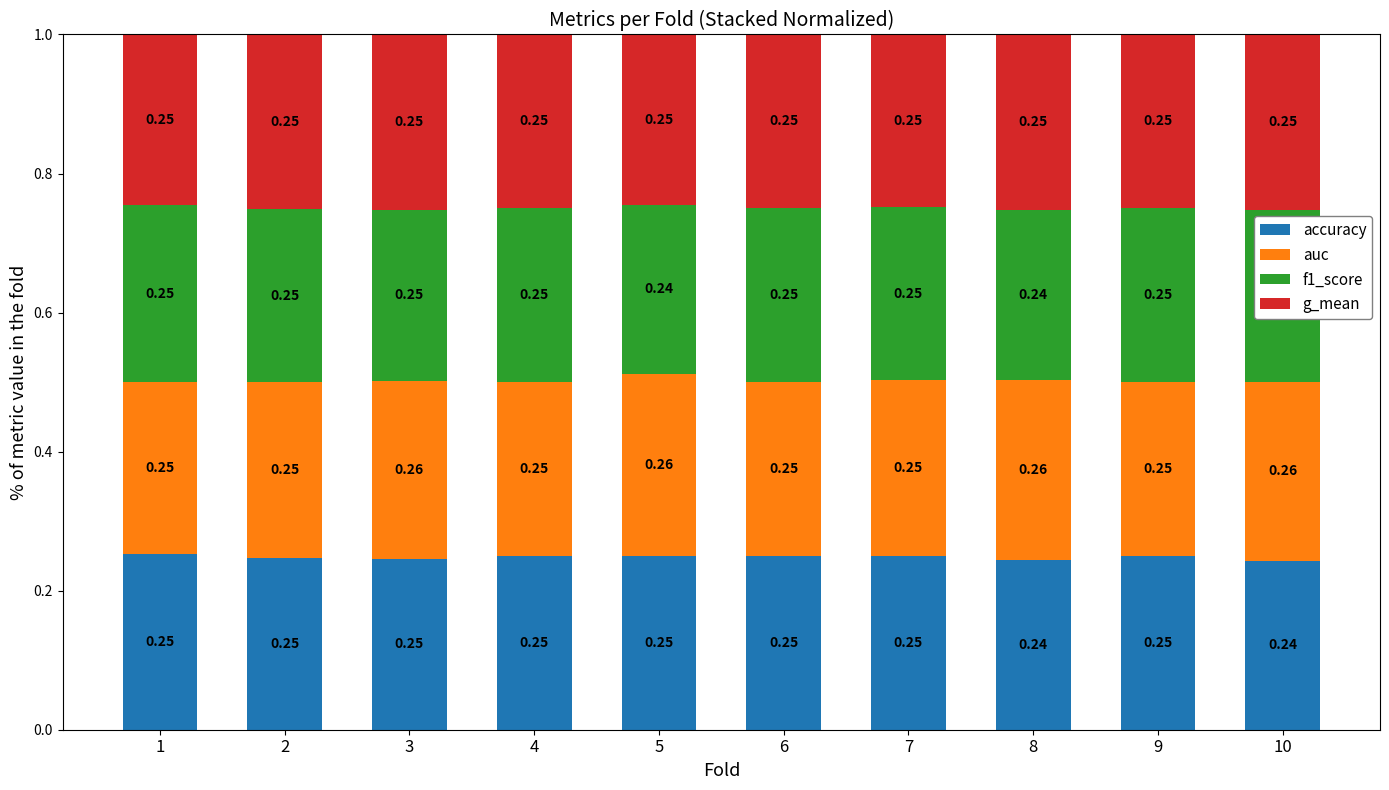

What is the total value across all series at 4?

1.0